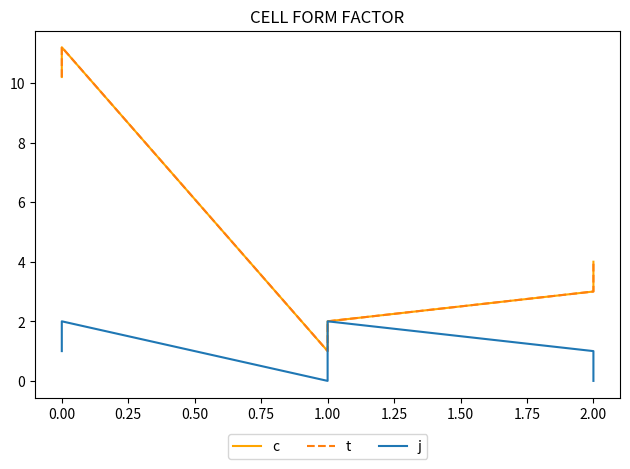

How many lines are shown in the chart?

3